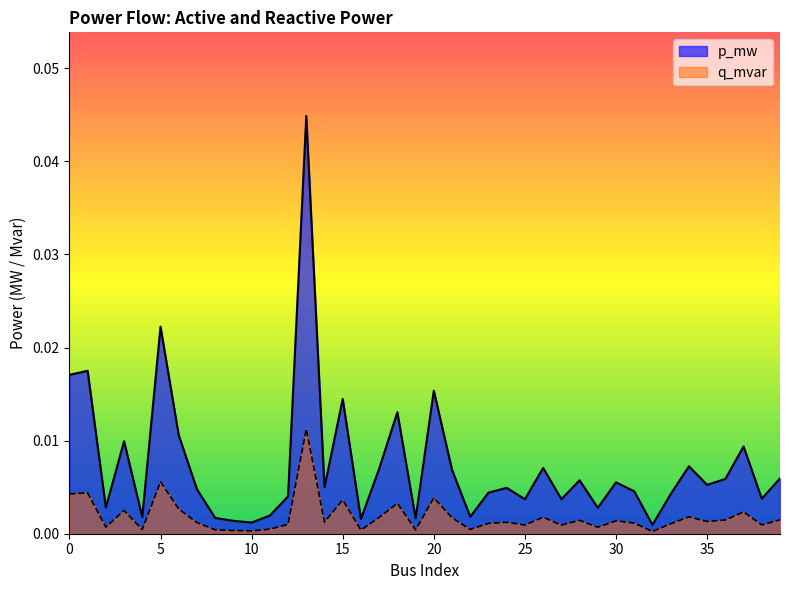

At which category does q_mvar reach its first local valley?

2